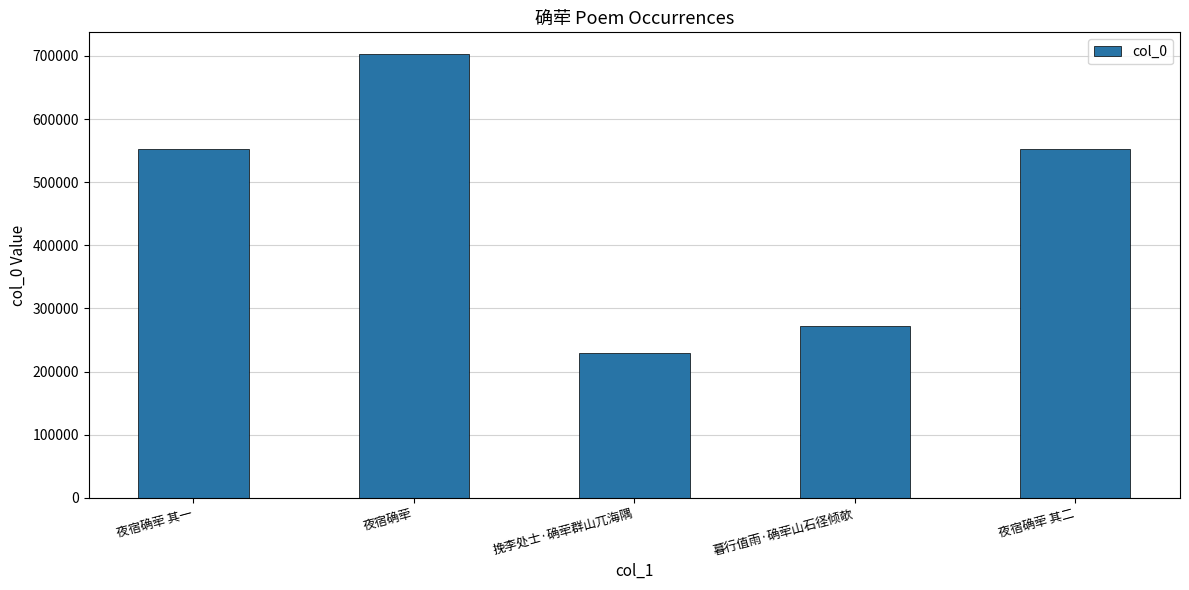

The chart shows a value of 1218632 at 夜宿确荦. True or false?

False